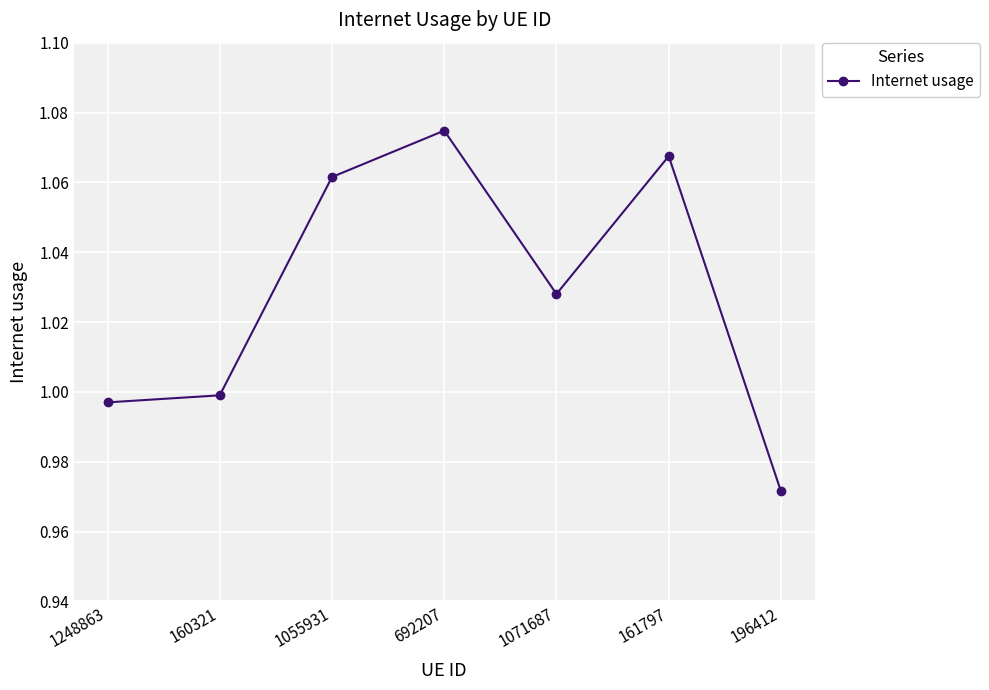

True or false: the data has more than 2 interior local peaks.

False